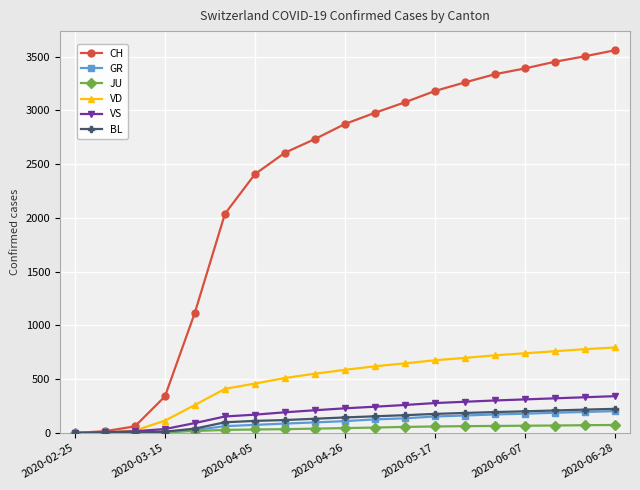

Which series has the largest total across all categories?

CH